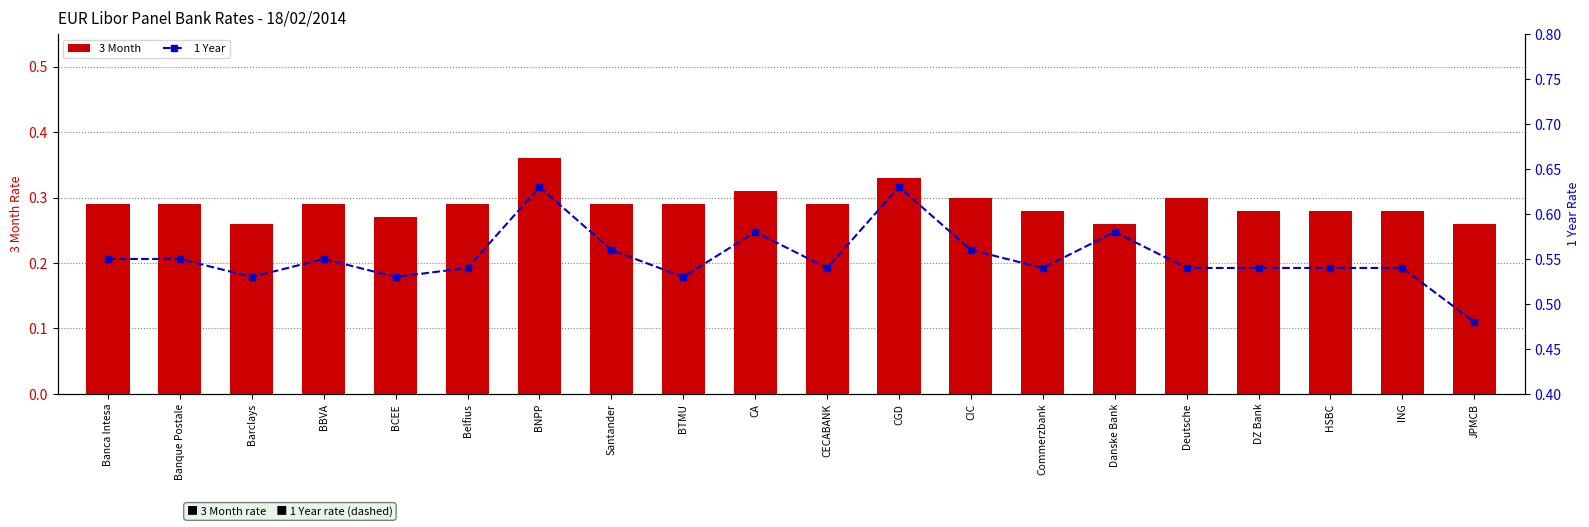

Does the chart contain stacked bars?

No